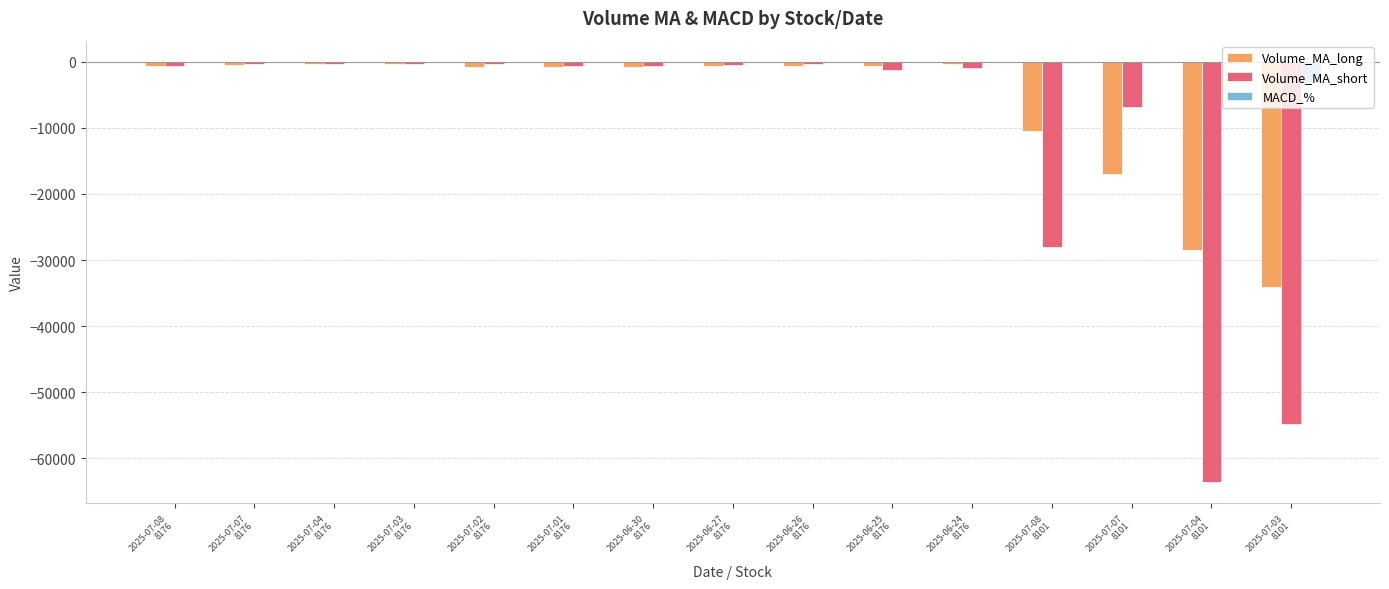

What value does the Volume_MA_short series have at 2025-07-03
8101?

-54780.6